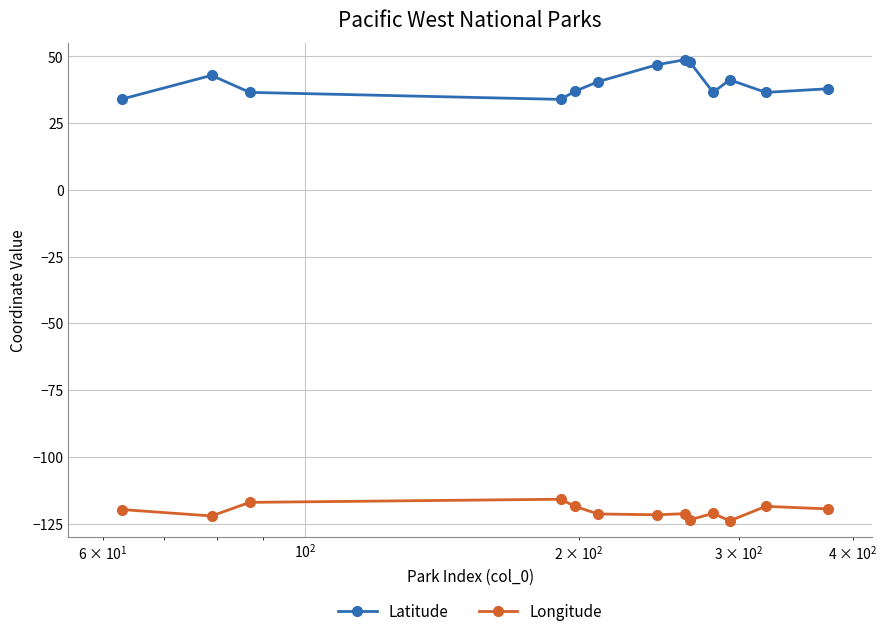

Which series has the largest range (max minus min)?

Latitude